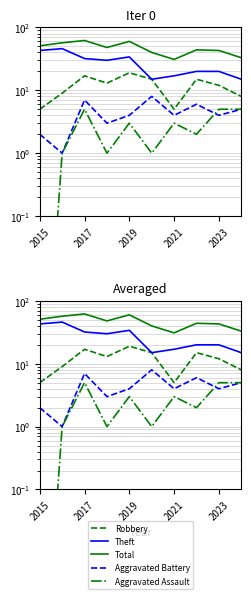

At how many categories does at least one series exceed 52?

3